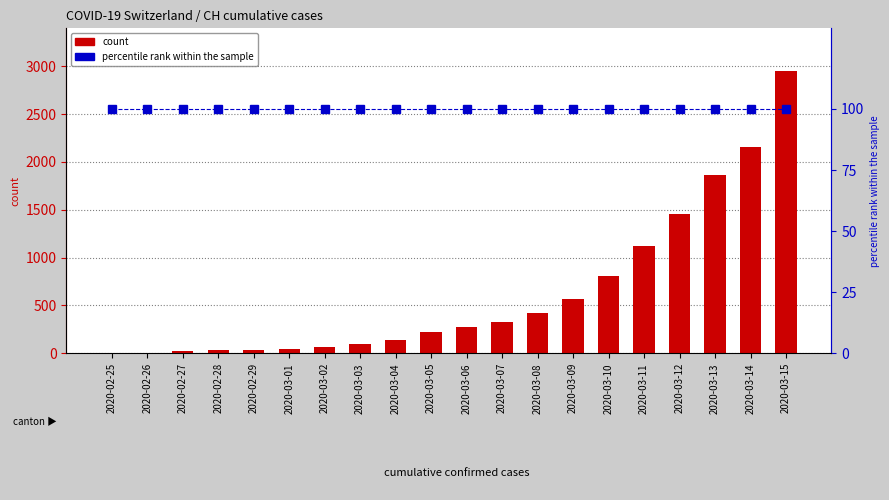

Count the number of categories in the chart.

20